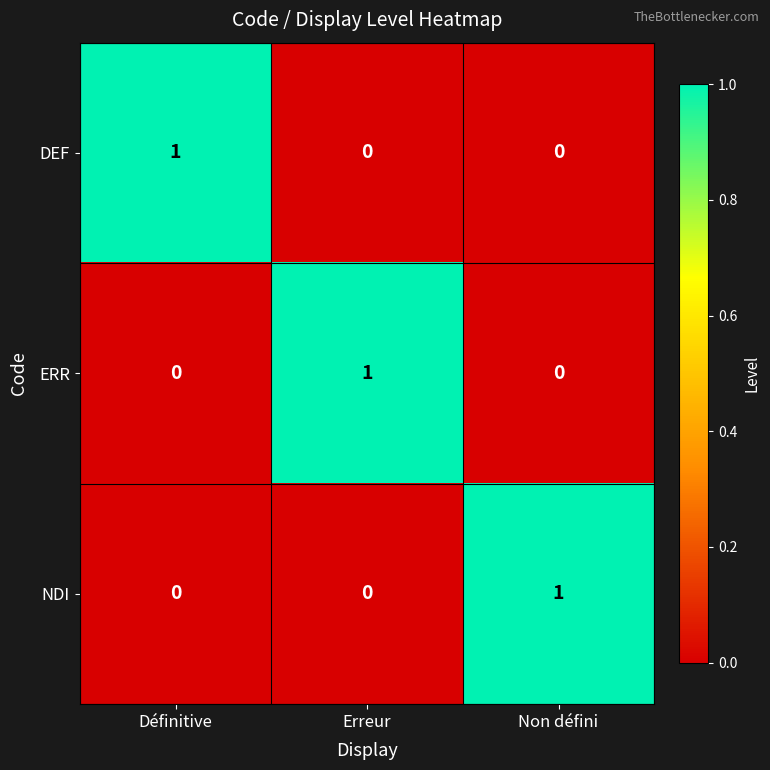

Is the value of ERR at Erreur greater than the value of DEF at Non défini?

Yes